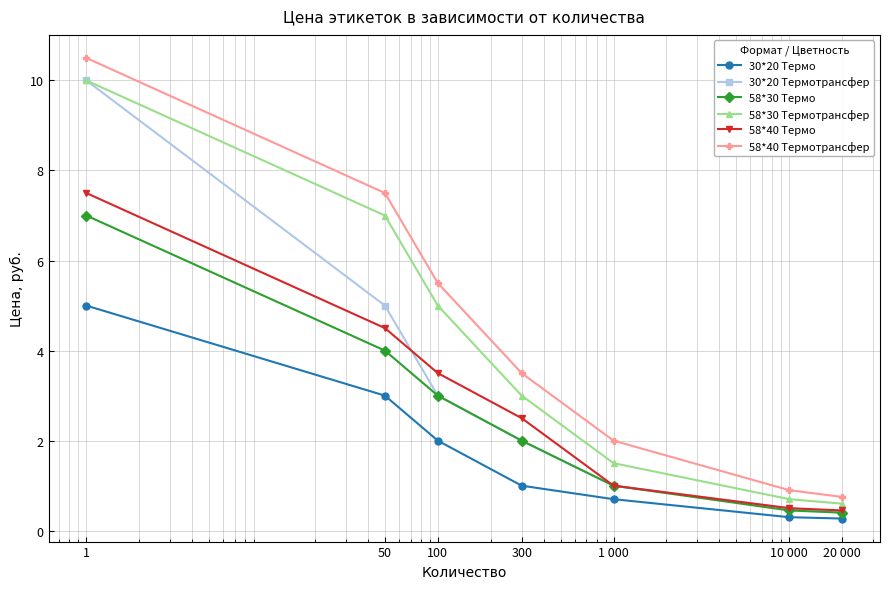

True or false: 58*40 Термотрансфер and 30*20 Термотрансфер cross at least once.

False